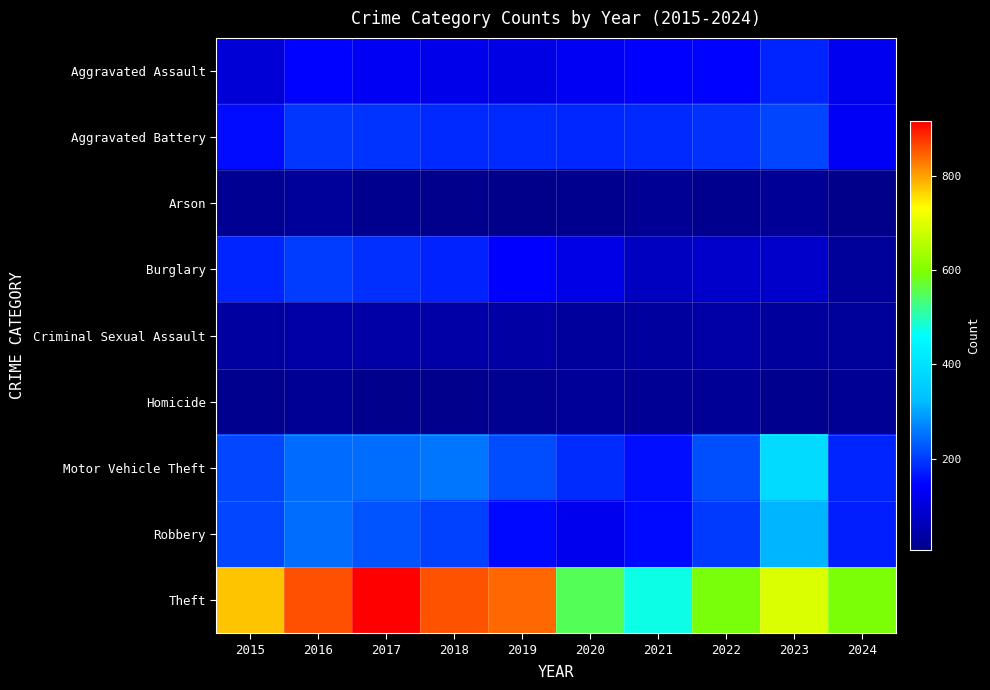

Reading left to right, list all the values displayed in this chart.

Aggravated Assault: 2015=95	2016=146	2017=131	2018=119	2019=113	2020=131	2021=142	2022=146	2023=177	2024=127
Aggravated Battery: 2015=154	2016=196	2017=191	2018=183	2019=182	2020=180	2021=182	2022=190	2023=209	2024=134
Arson: 2015=15	2016=25	2017=12	2018=8	2019=6	2020=12	2021=17	2022=11	2023=21	2024=7
Burglary: 2015=178	2016=201	2017=189	2018=176	2019=143	2020=115	2021=71	2022=82	2023=81	2024=24
Criminal Sexual Assault: 2015=31	2016=41	2017=39	2018=38	2019=37	2020=28	2021=30	2022=39	2023=29	2024=26
Homicide: 2015=13	2016=18	2017=8	2018=8	2019=14	2020=22	2021=20	2022=21	2023=12	2024=17
Motor Vehicle Theft: 2015=211	2016=245	2017=247	2018=256	2019=216	2020=184	2021=156	2022=219	2023=385	2024=178
Robbery: 2015=212	2016=247	2017=224	2018=204	2019=150	2020=124	2021=153	2022=198	2023=316	2024=173
Theft: 2015=774	2016=858	2017=916	2018=856	2019=841	2020=550	2021=474	2022=592	2023=695	2024=594